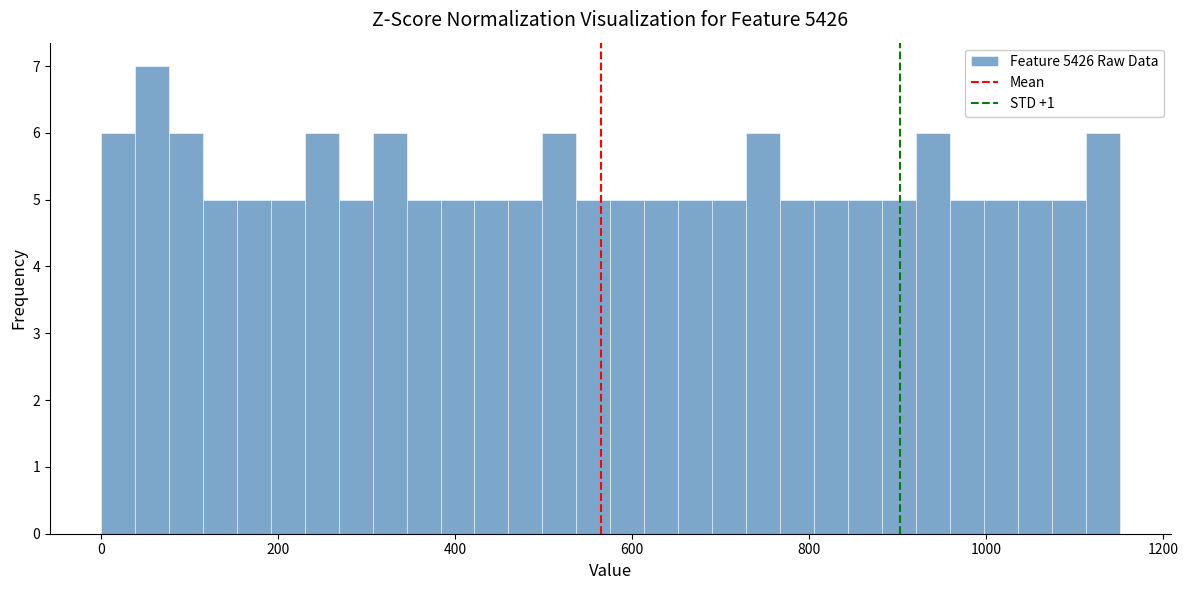

Around what value on the x-axis is the tallest bar? Give the approximate position of its centre, as read against the axis.

60